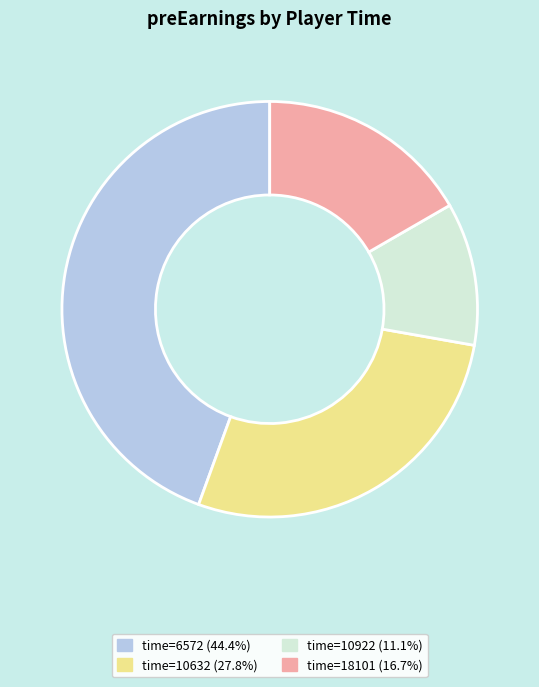

What is the ratio of the value at time=6572 (44.4%) to the value at time=10632 (27.8%)?

1.6